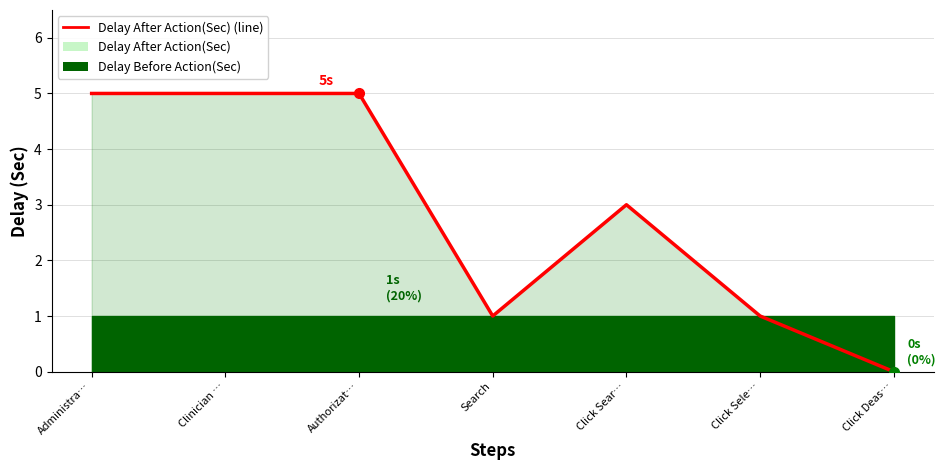

List the labels in order of value, largest first.

Administra…, Clinician …, Authorizat…, Click Sear…, Search, Click Sele…, Click Deas…